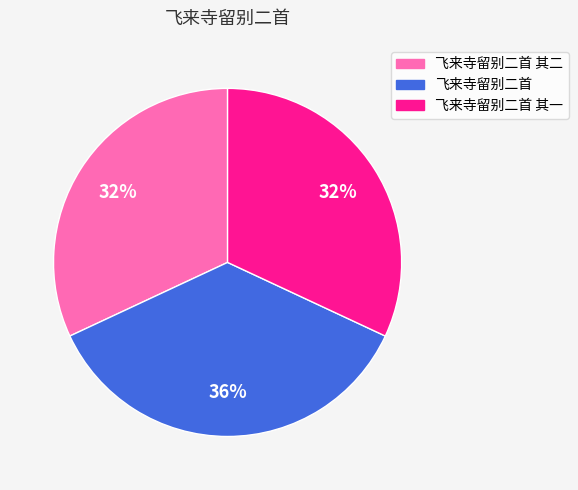

What percentage is the 飞来寺留别二首 其二 slice, to the nearest percent?

32%